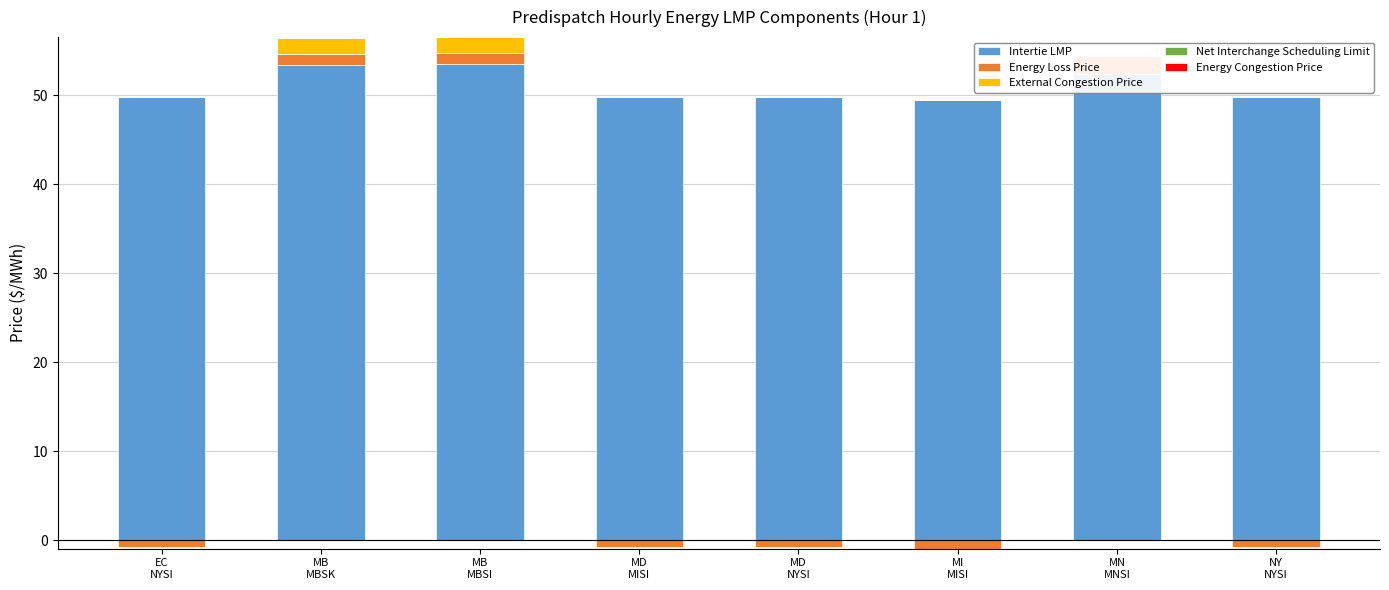

Which label corresponds to the largest value in the chart?

MB
MBSI